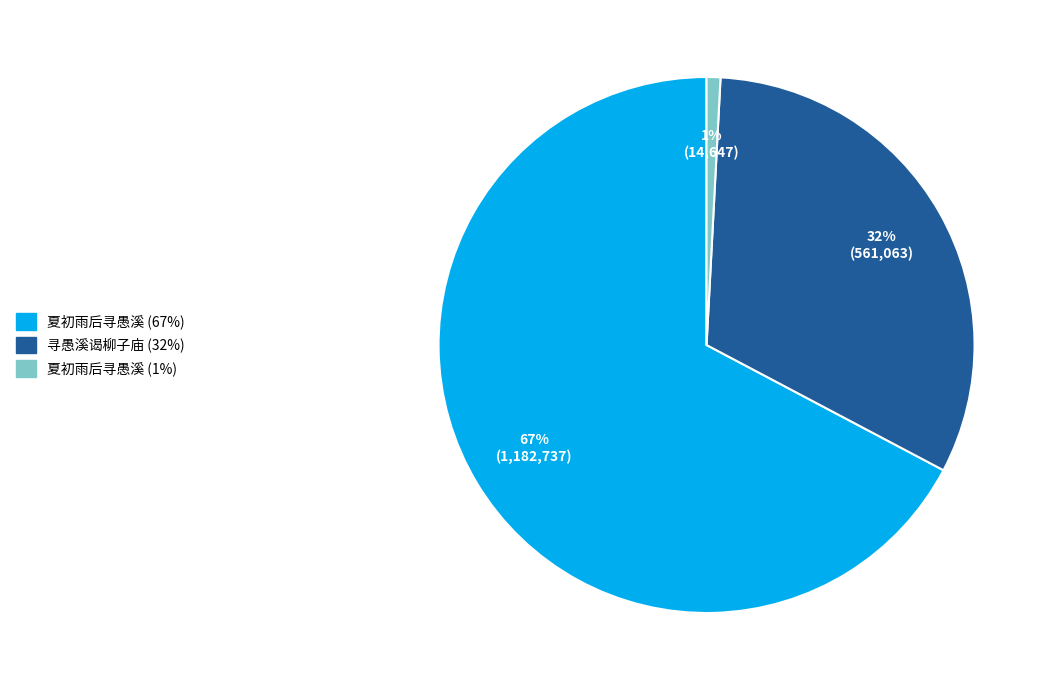

To the nearest percent, what is the average slice percentage?

33%